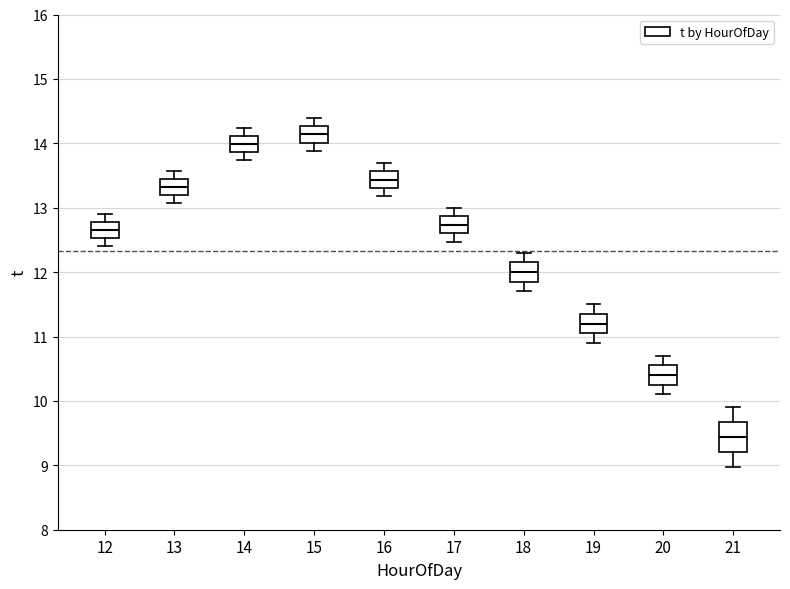

Comparing the boxes themselves (not the whiskers), which one is the tallest?

21